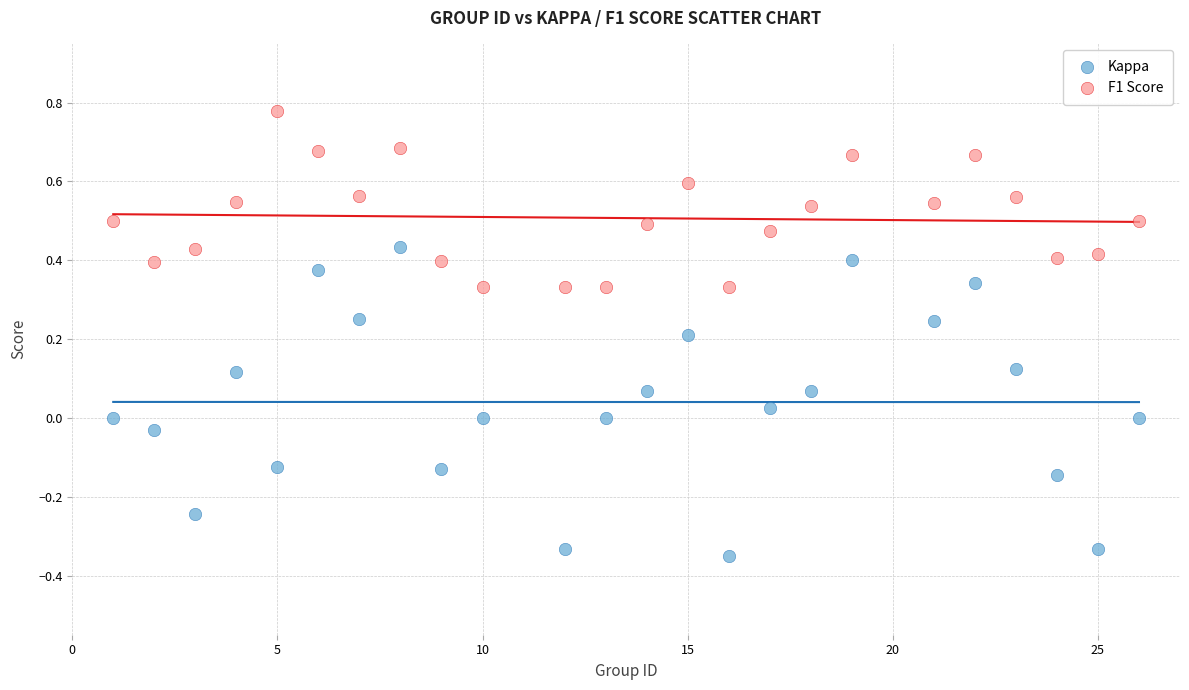

What are all the series names shown in the legend?

Kappa, F1 Score